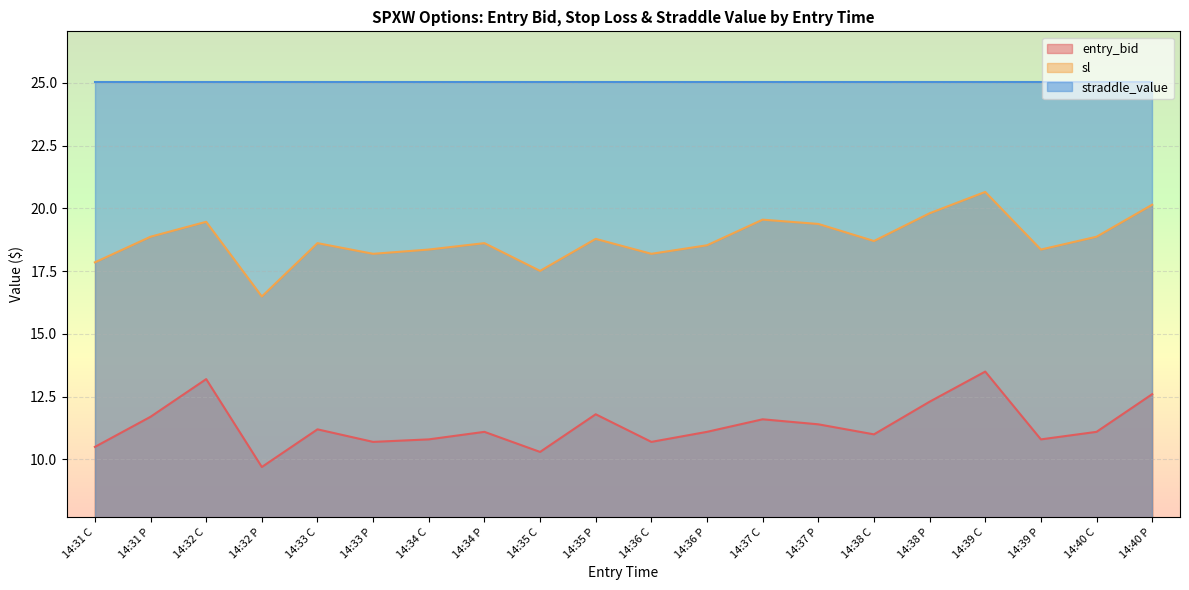

How many values in the entry_bid series are below 11?

7